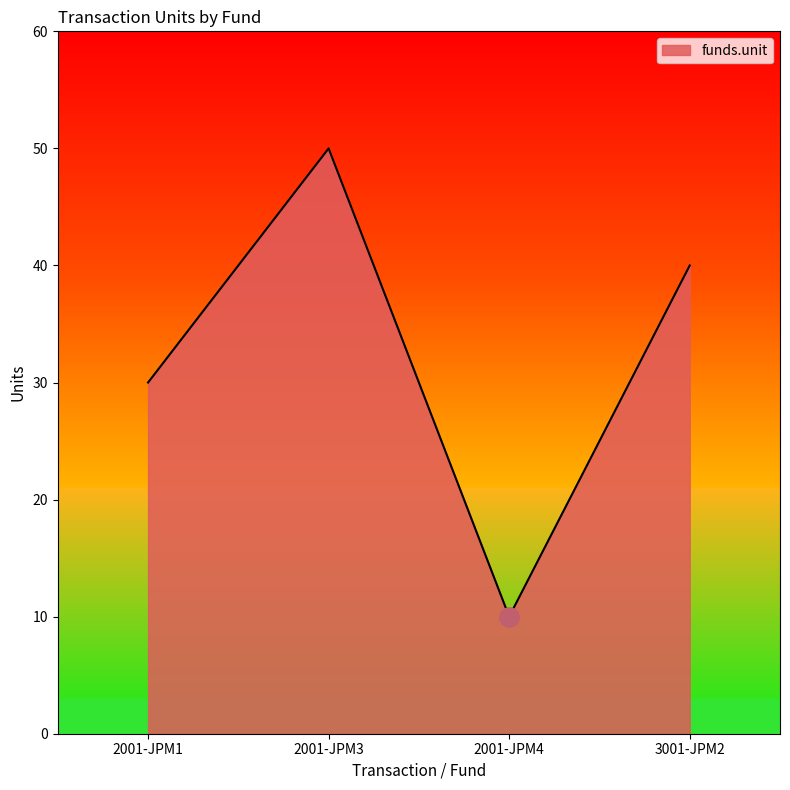

At which category does the chart reach its minimum across all series?

2001-JPM4